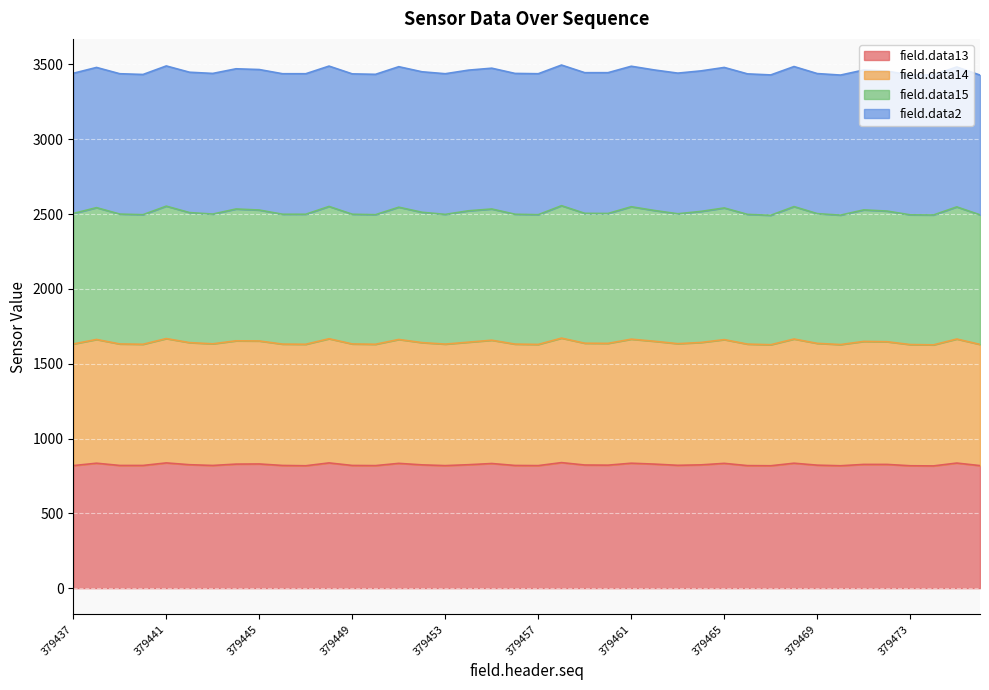

What is the lowest value of the field.data13 series?

817